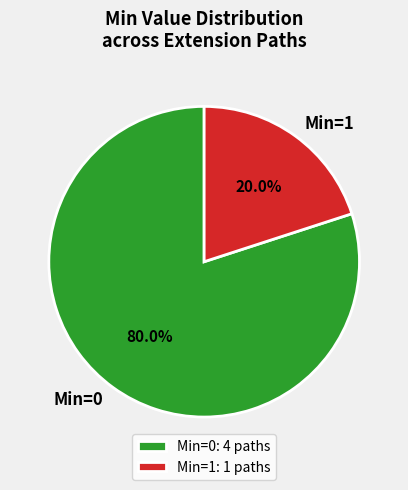

Approximately how many times larger is the value at Min=0 compared to Min=1?

4.0